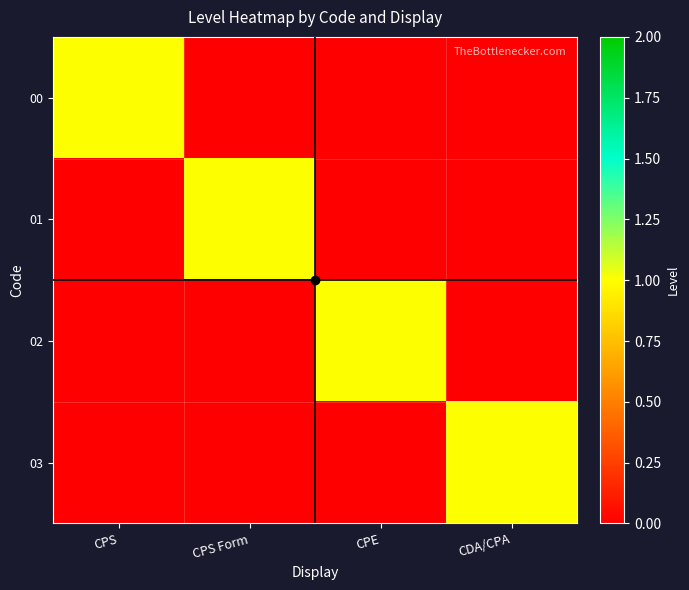

Reading left to right, transcribe all the data shown in this chart.

00: CPS=1	CPS Form=0	CPE=0	CDA/CPA=0
01: CPS=0	CPS Form=1	CPE=0	CDA/CPA=0
02: CPS=0	CPS Form=0	CPE=1	CDA/CPA=0
03: CPS=0	CPS Form=0	CPE=0	CDA/CPA=1